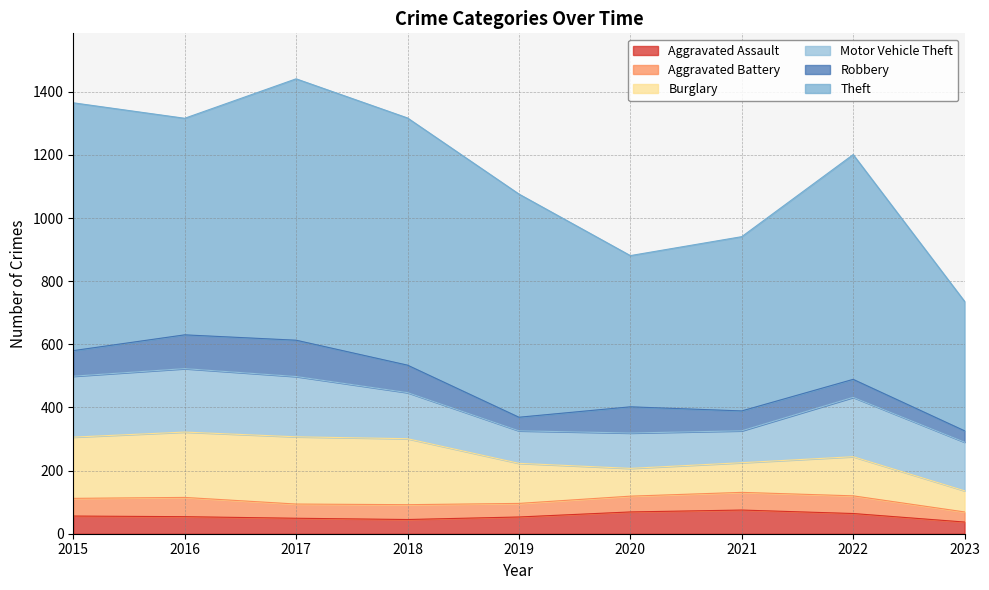

Does the chart have visible grid lines?

Yes